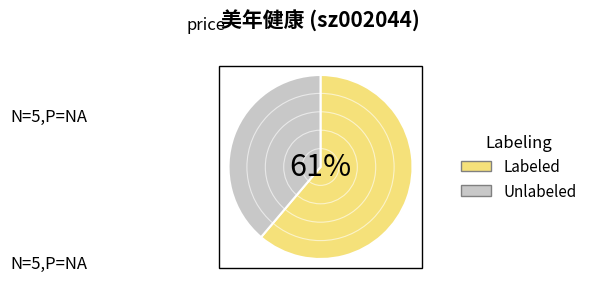

Count the number of slices in the pie.

2